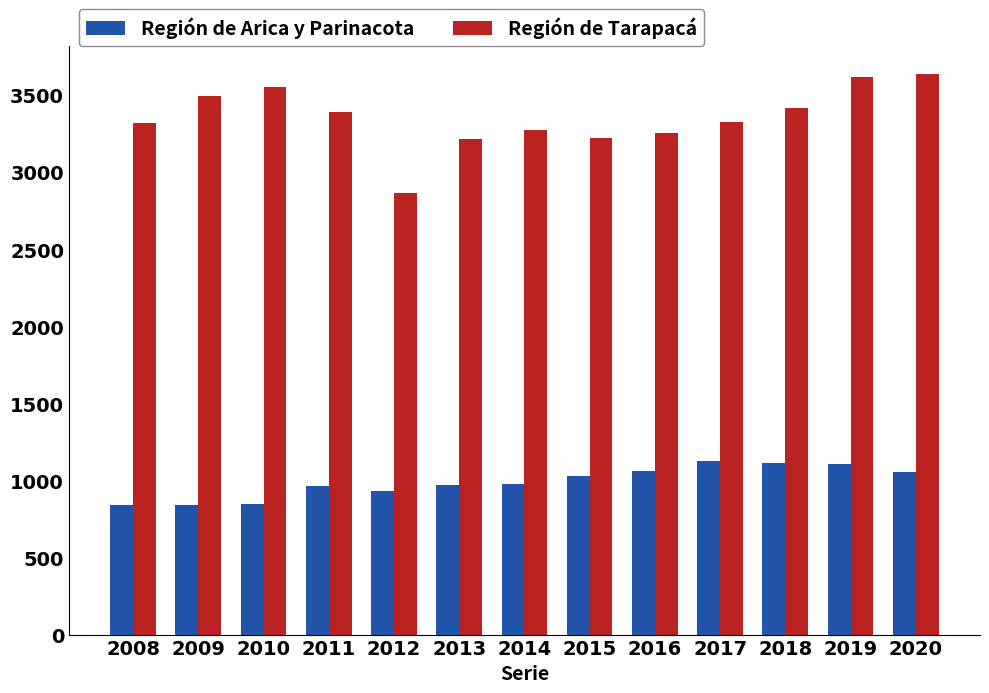

What is the minimum value shown in the chart?

838